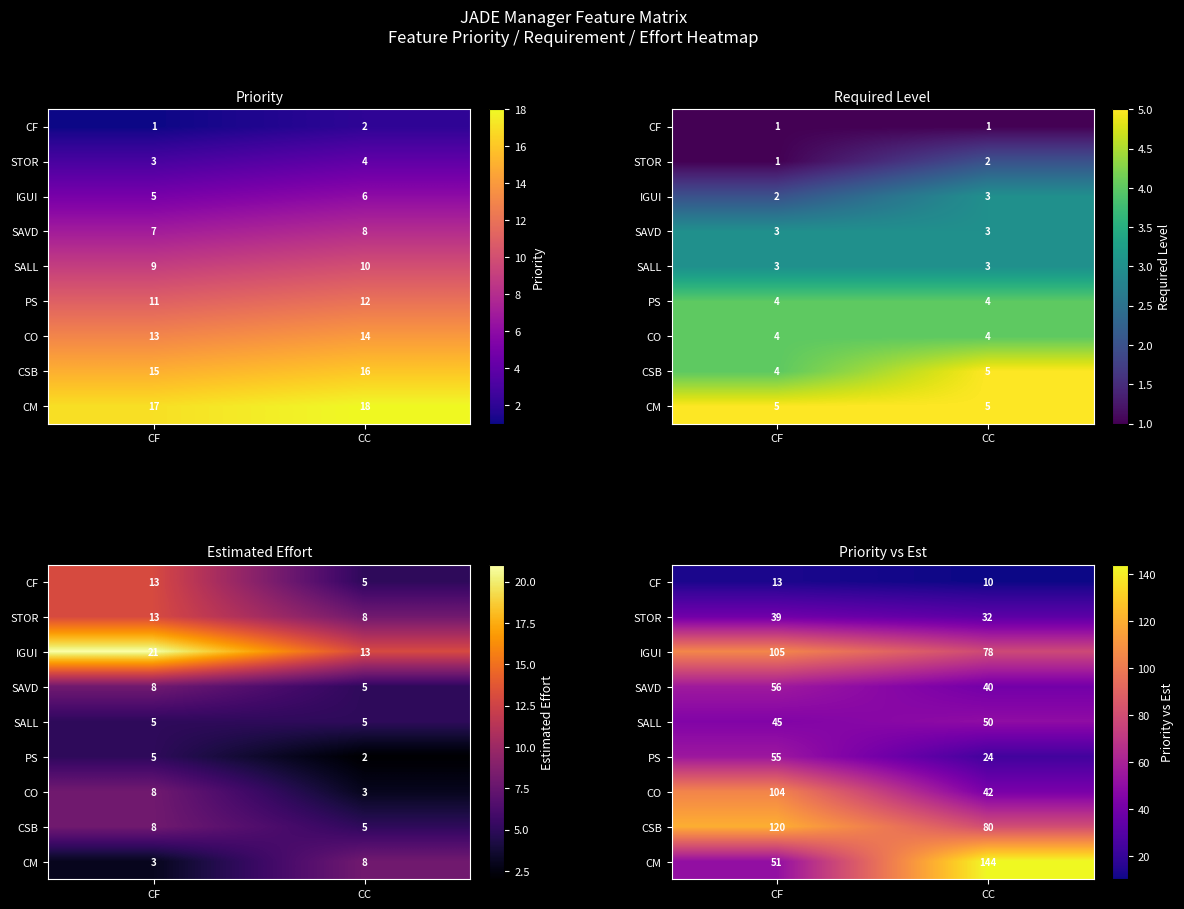

The STOR series shows 39 at CF. True or false?

True